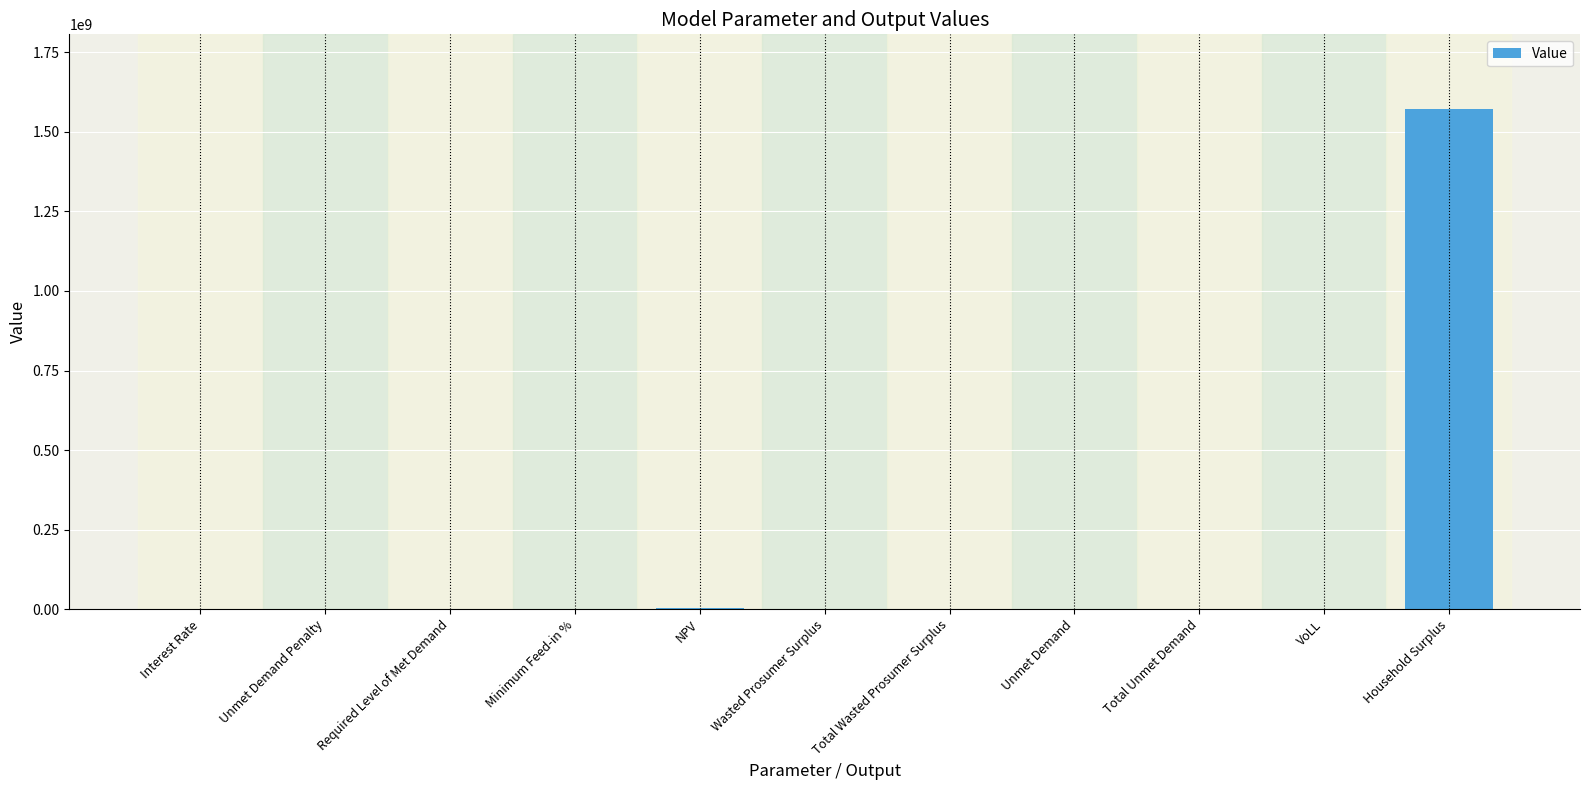

Is it true that the value at Household Surplus is 1570964077.4?

True